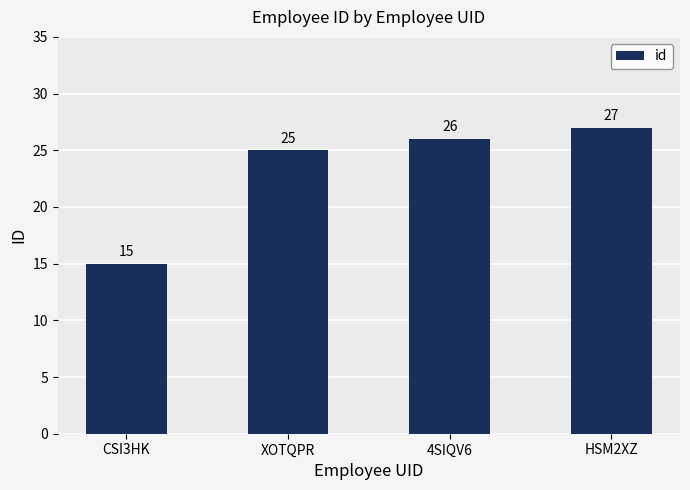

How many series are shown in this chart?

1